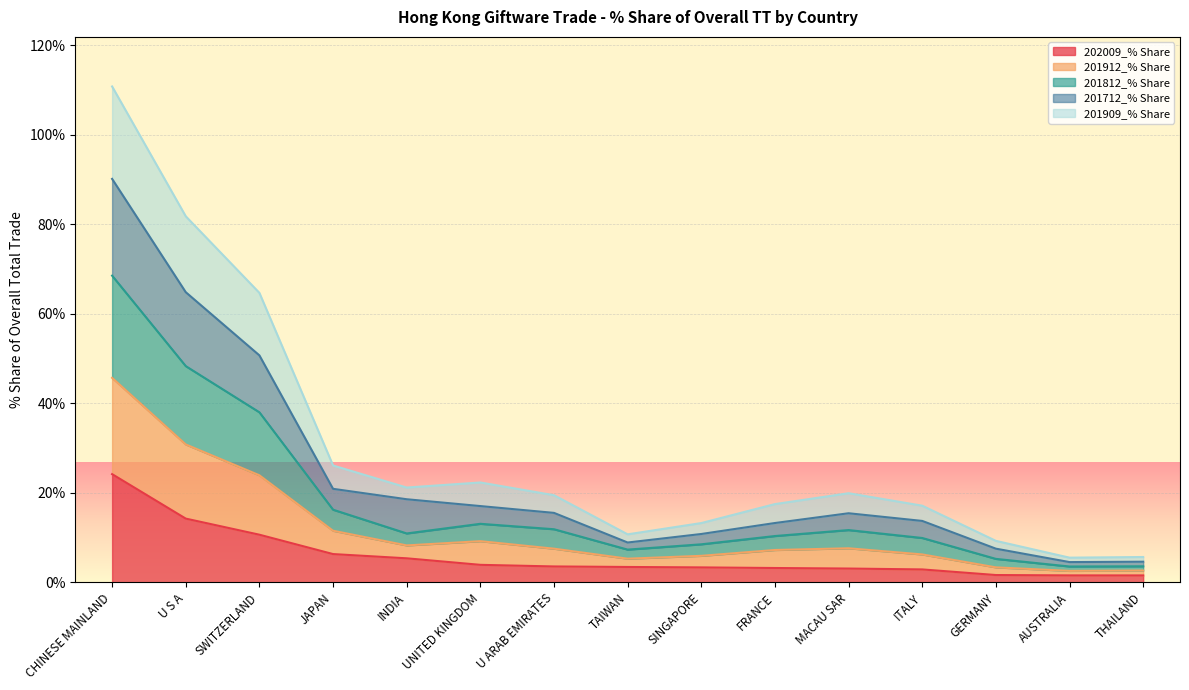

What is the label of the 11th point from the left?

MACAU SAR